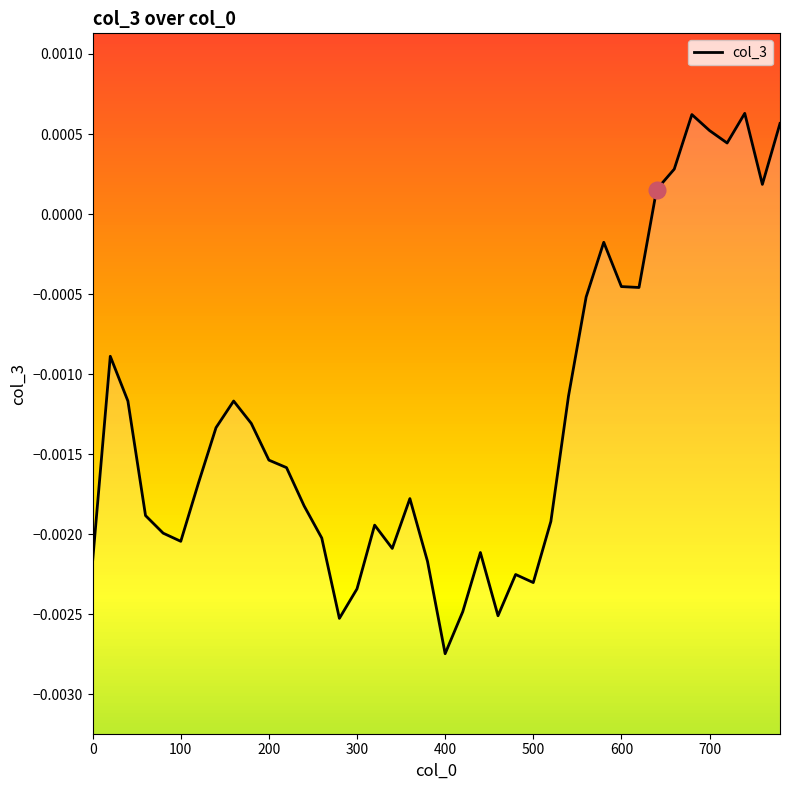

How many negative values are there?

32